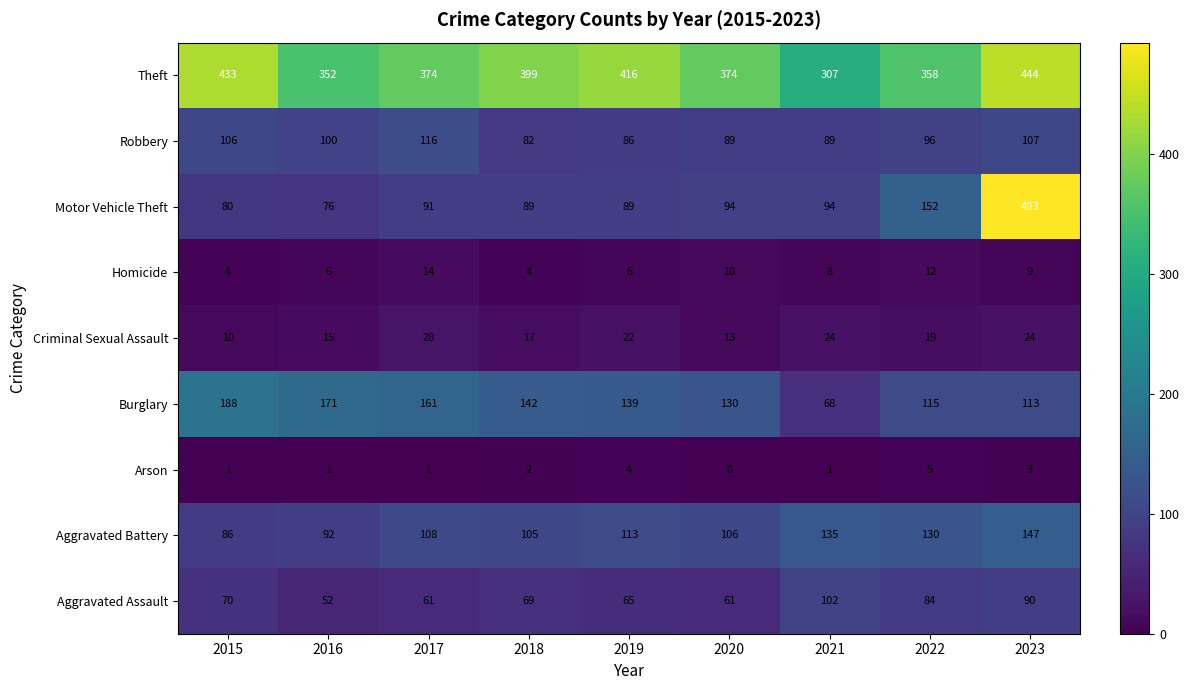

What is the greatest value displayed?

493